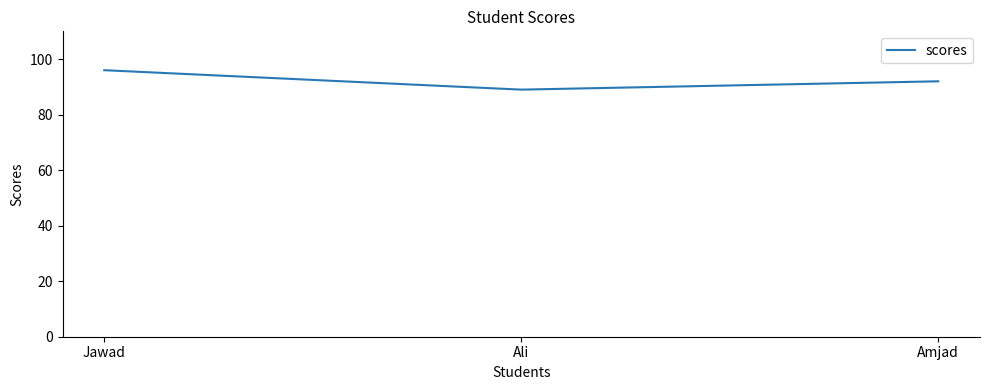

Is it true that the value at Amjad is 150?

False